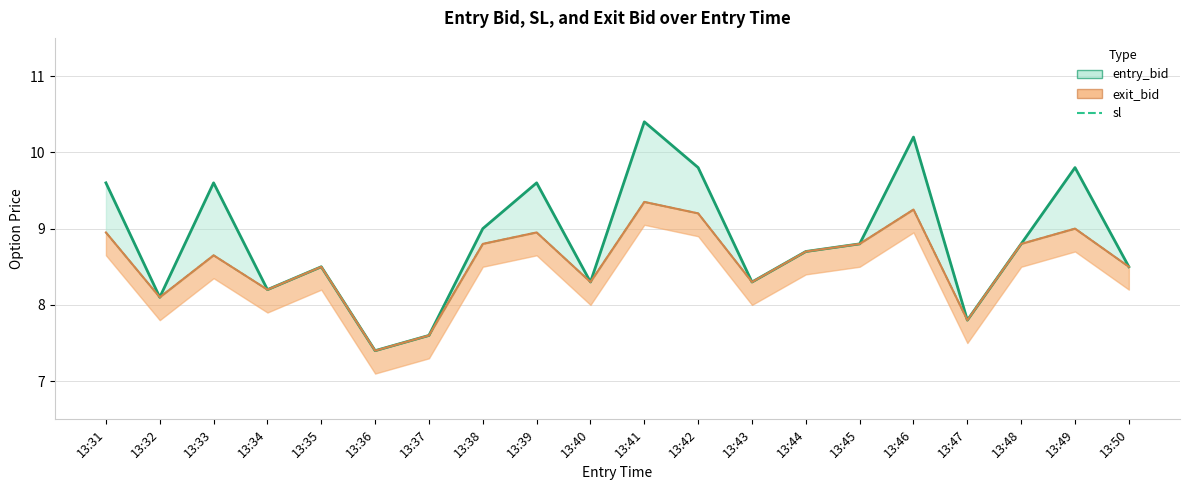

Between 13:43 and 13:49, which is larger?

13:49